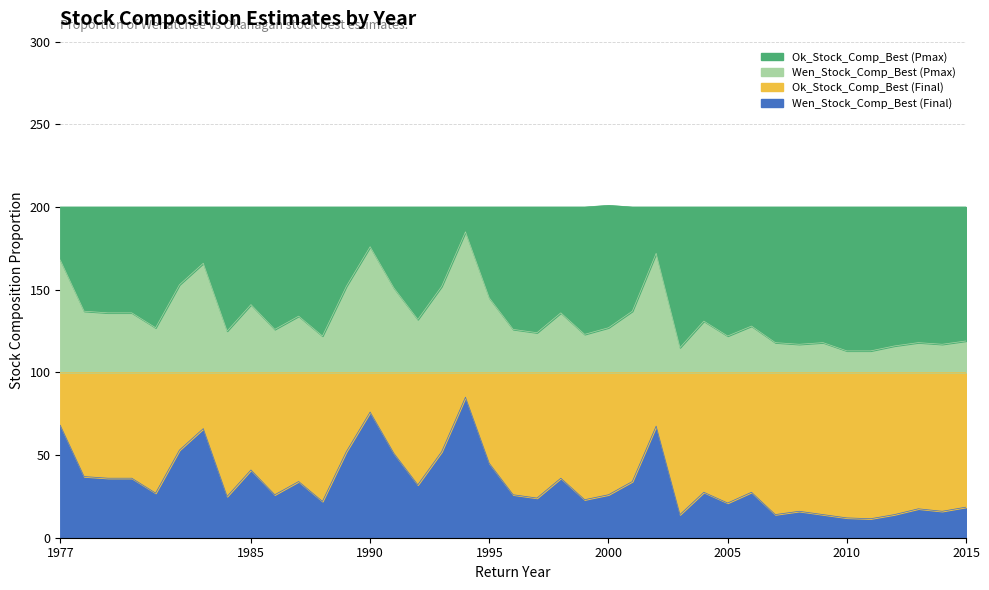

What is the sum of all Wen_Stock_Comp_Best (Pmax) values?

1324.0